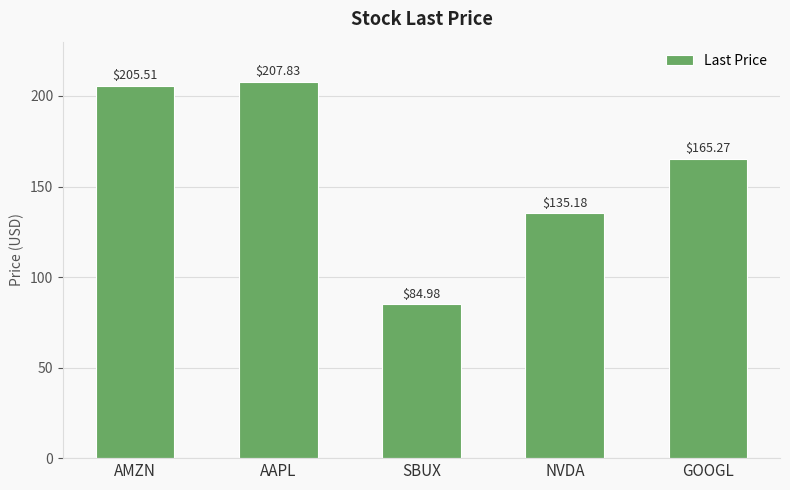

What is the label of the 1st bar from the right?

GOOGL